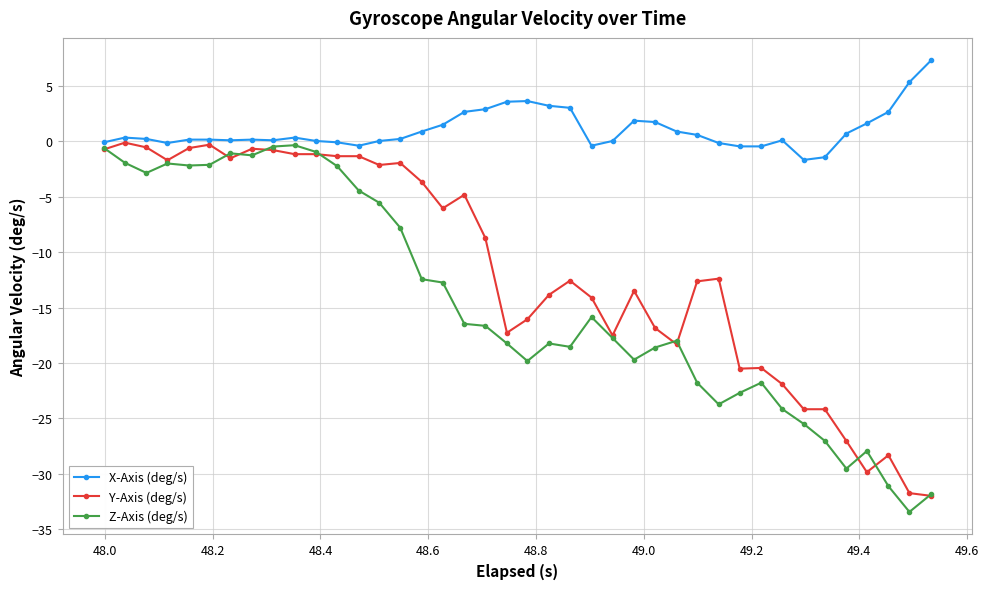

True or false: Y-Axis (deg/s) has more than 0 interior local peaks.

True